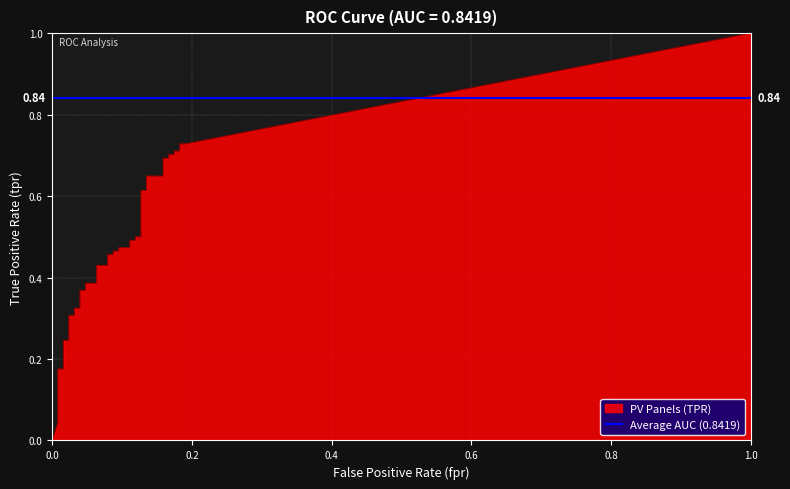

At how many categories does at least one series exceed 0?

39